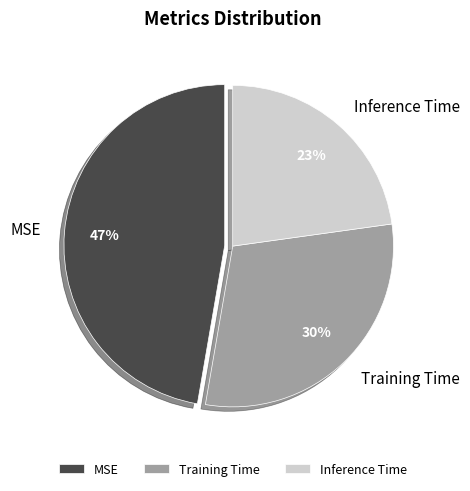

Is it true that Inference Time is 31% of the pie?

False